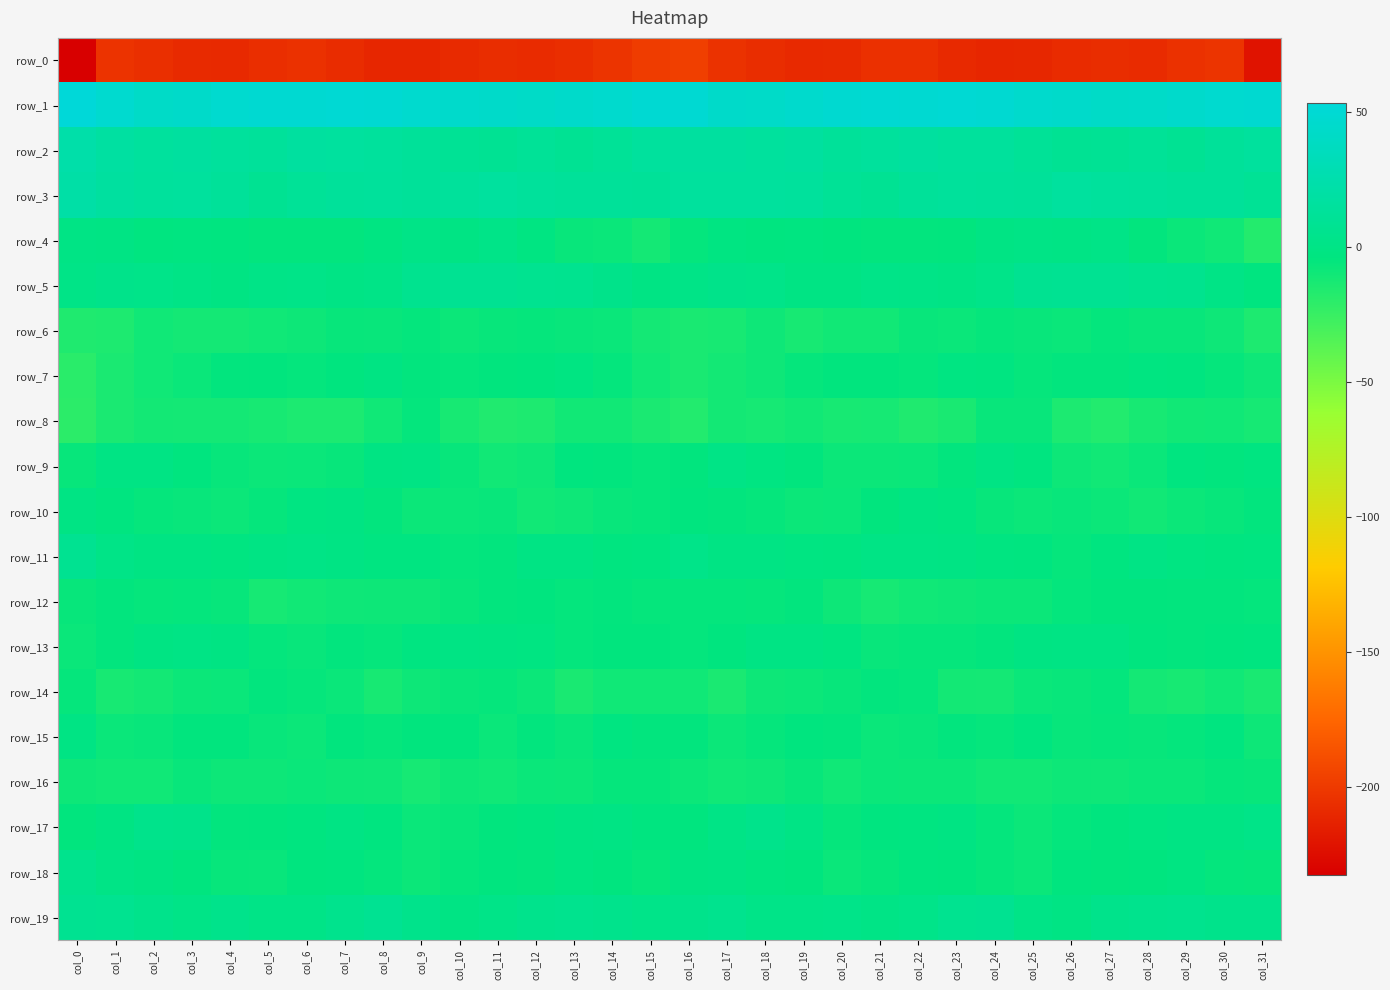

At which label does row_4 first exceed -3?

col_0